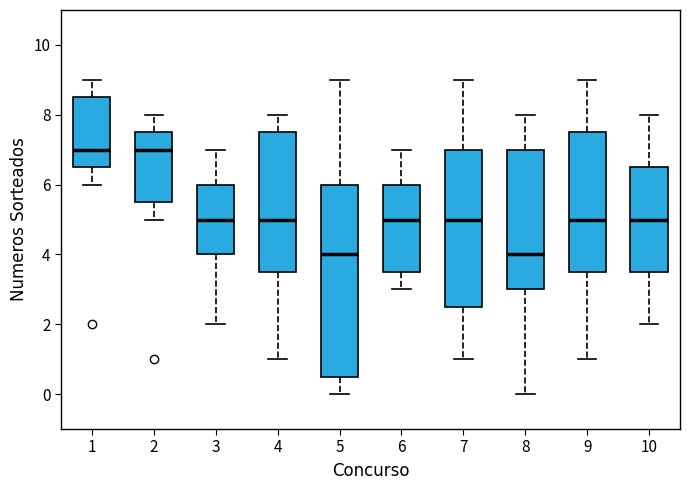

Reading left to right, transcribe this box plot: for each box, give where its median line is, the range the box spans, and where its two whiskers end, as read against the y-axis. The values are not printed on the chart, so give them approximately, as read against the axis.

1: median 7.0, box 6.6 to 8.6, whiskers 6.0 to 9.0
2: median 7.0, box 5.6 to 7.6, whiskers 5.0 to 8.0
3: median 5.0, box 4.0 to 6.0, whiskers 2.0 to 7.0
4: median 5.0, box 3.6 to 7.6, whiskers 1.0 to 8.0
5: median 4.0, box 0.6 to 6.0, whiskers 0.0 to 9.0
6: median 5.0, box 3.6 to 6.0, whiskers 3.0 to 7.0
7: median 5.0, box 2.6 to 7.0, whiskers 1.0 to 9.0
8: median 4.0, box 3.0 to 7.0, whiskers 0.0 to 8.0
9: median 5.0, box 3.6 to 7.6, whiskers 1.0 to 9.0
10: median 5.0, box 3.6 to 6.6, whiskers 2.0 to 8.0